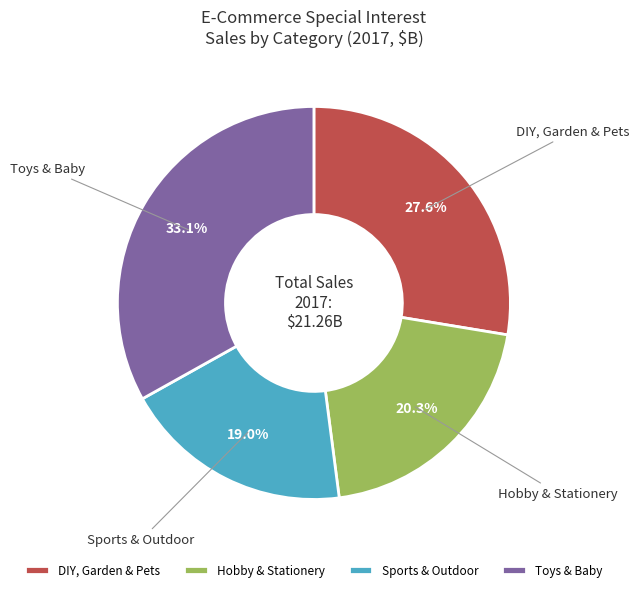

Is there a majority slice in this chart?

No